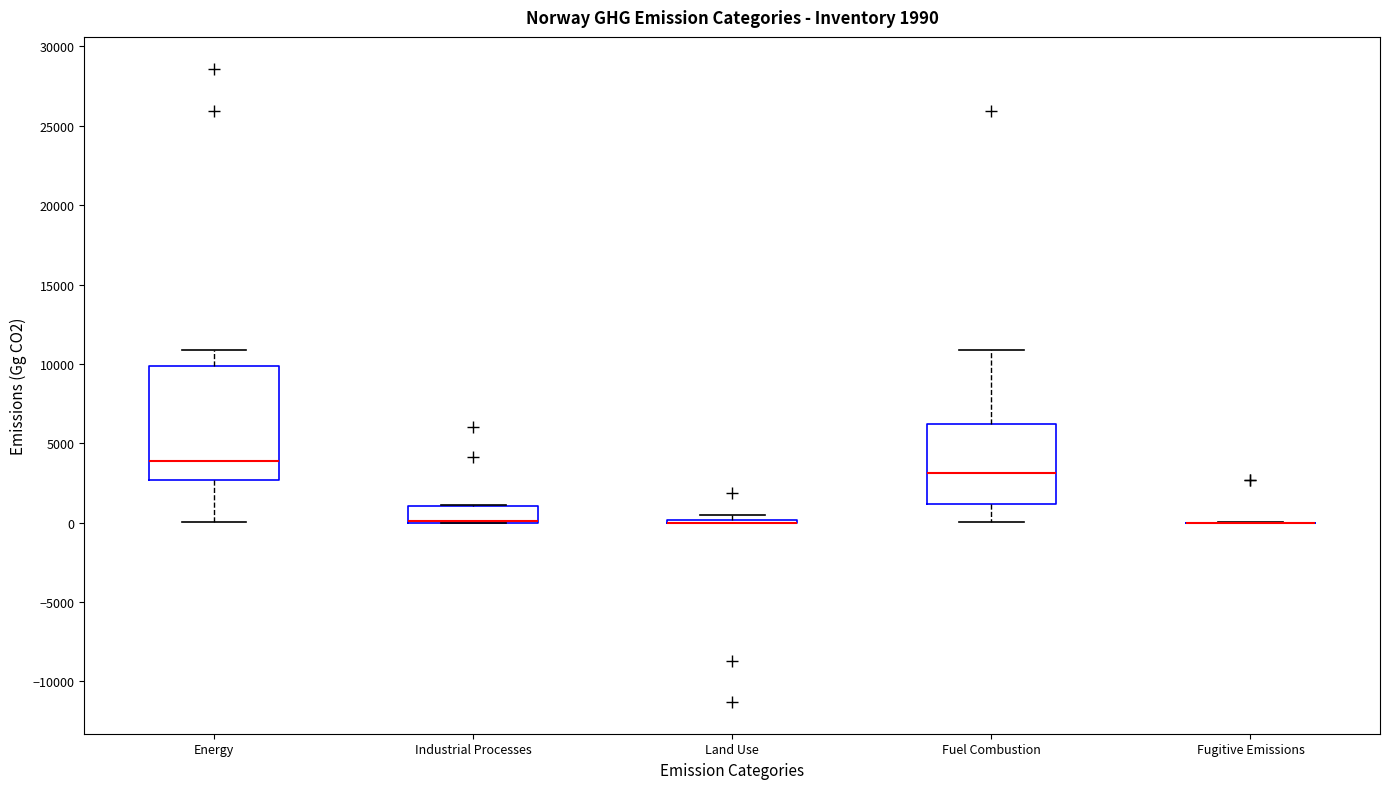

Which box is the tallest, from its lower edge to its upper edge?

Energy